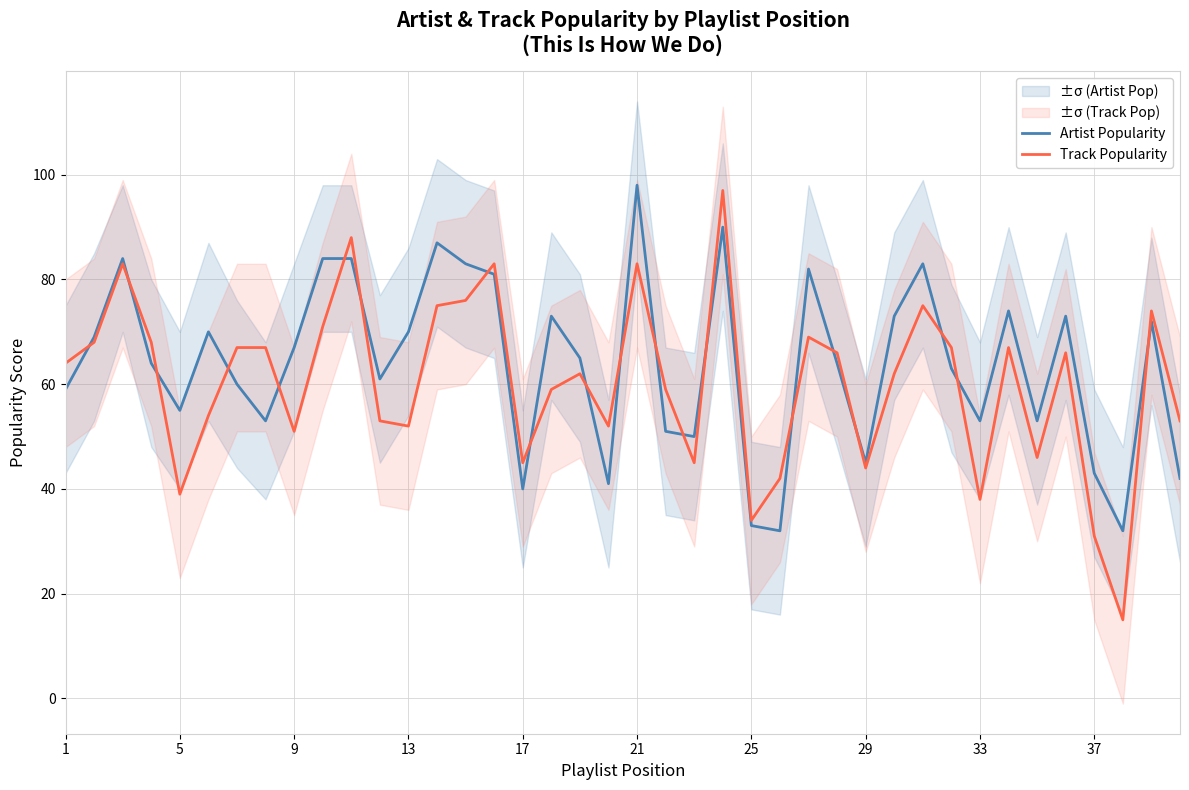

What is the minimum value shown in the chart?

15